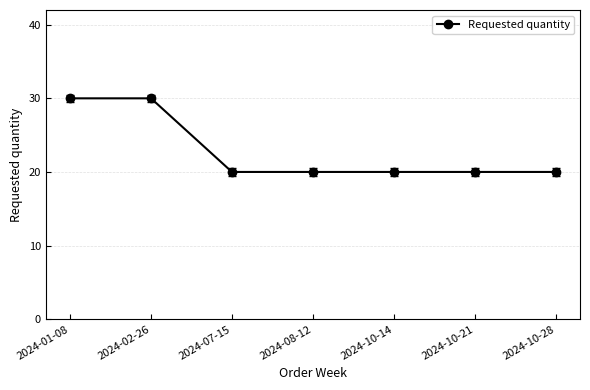

Is it true that the value at 2024-10-14 is 9?

False